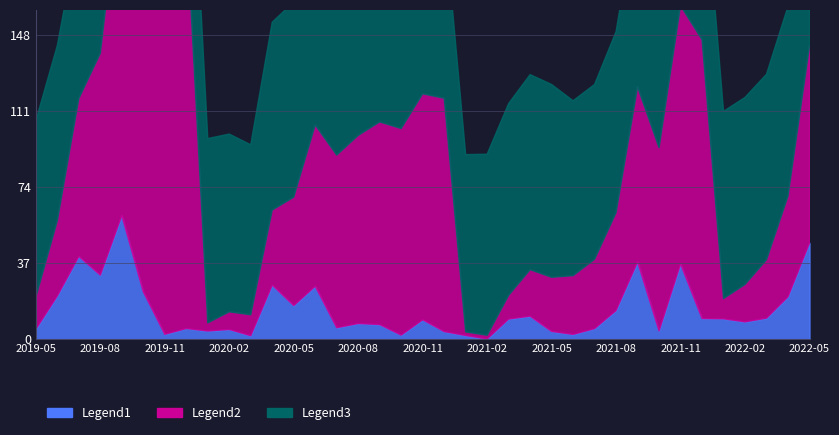

What is the difference between the highest and lowest values at 2019-06?

64.2